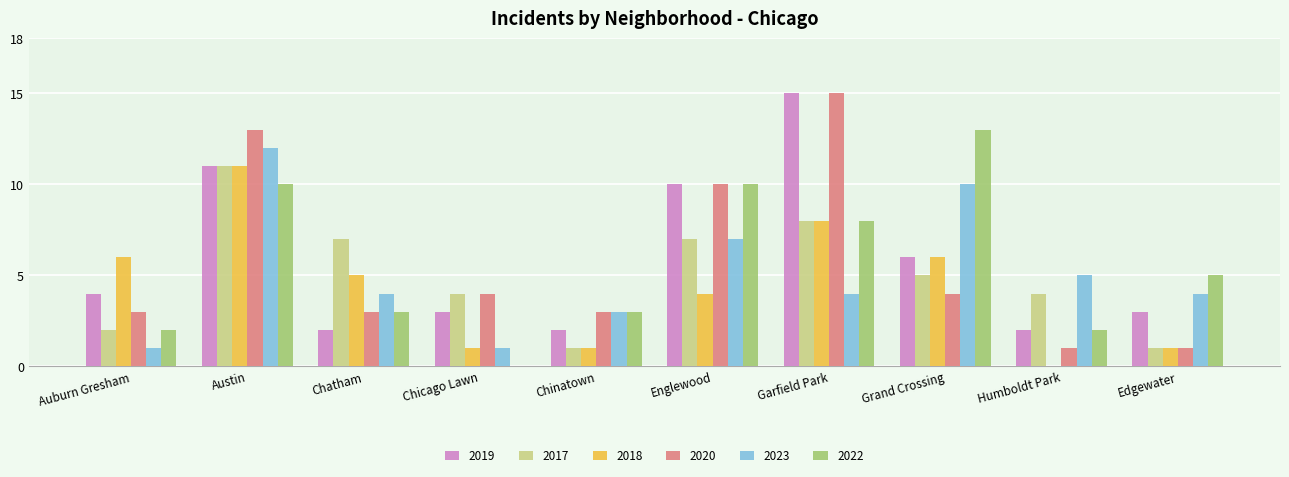

The value of 2018 at Auburn Gresham is 2. True or false?

False